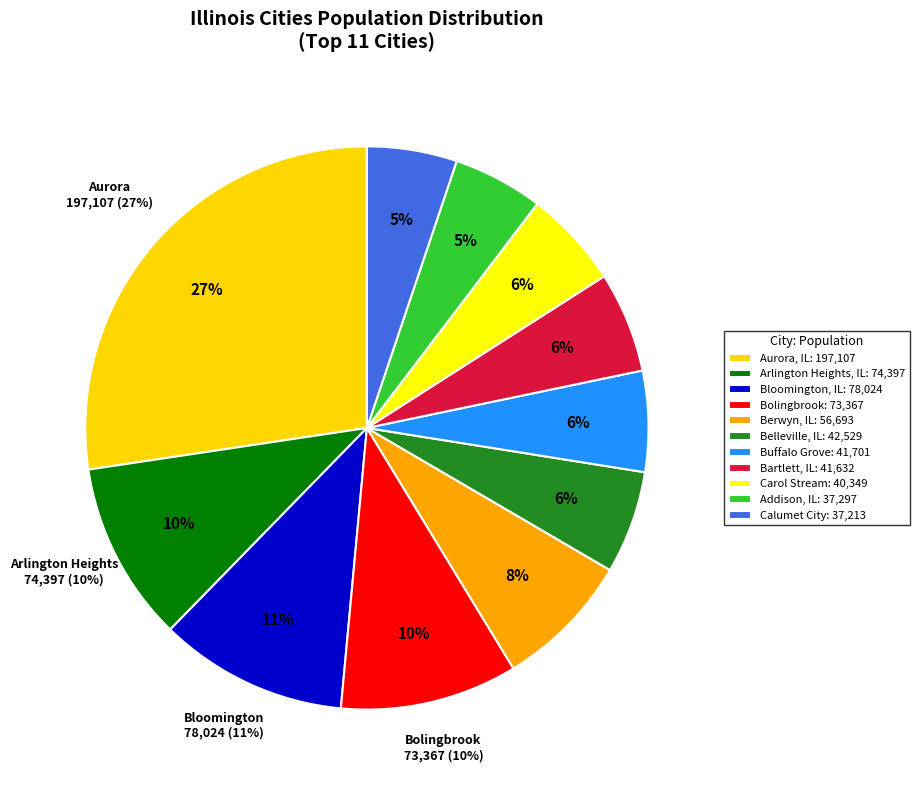

Count the number of slices in the pie.

11